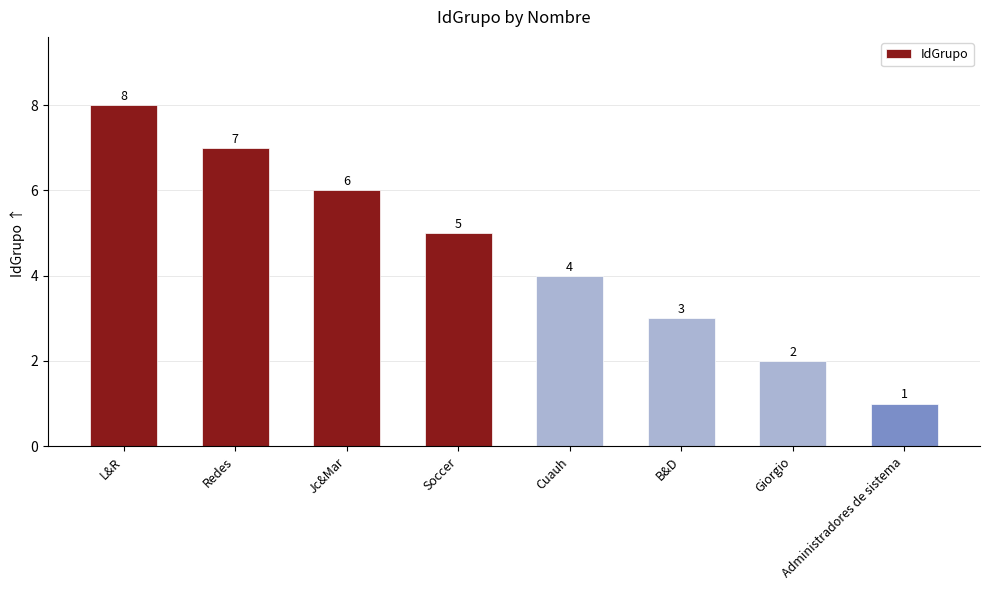

Between Administradores de sistema and L&R, which is larger?

L&R